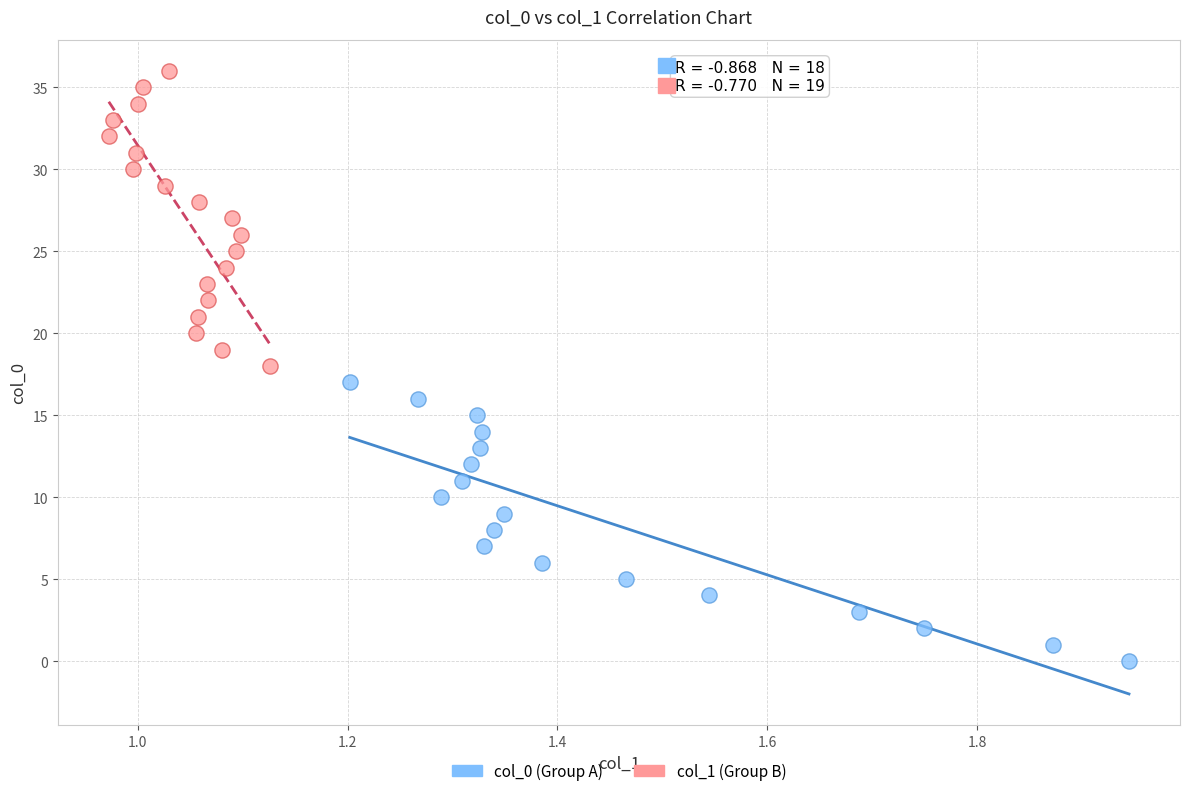

Which series has the largest Y range (max minus min)?

col_1 (Group B)